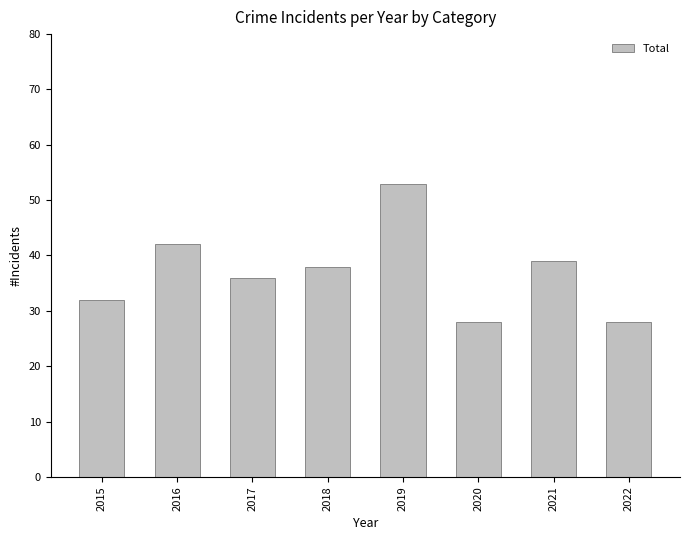

How many values are between 32 and 42?

5